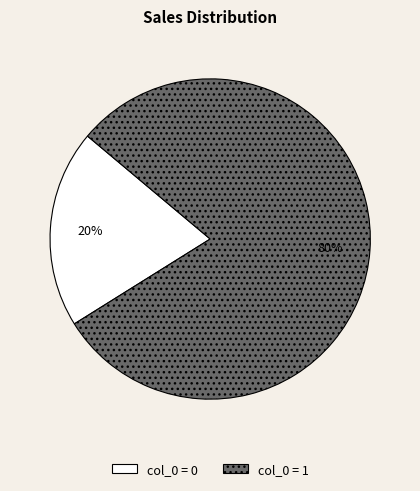

Is it true that col_0 = 0 is 20% of the pie?

True